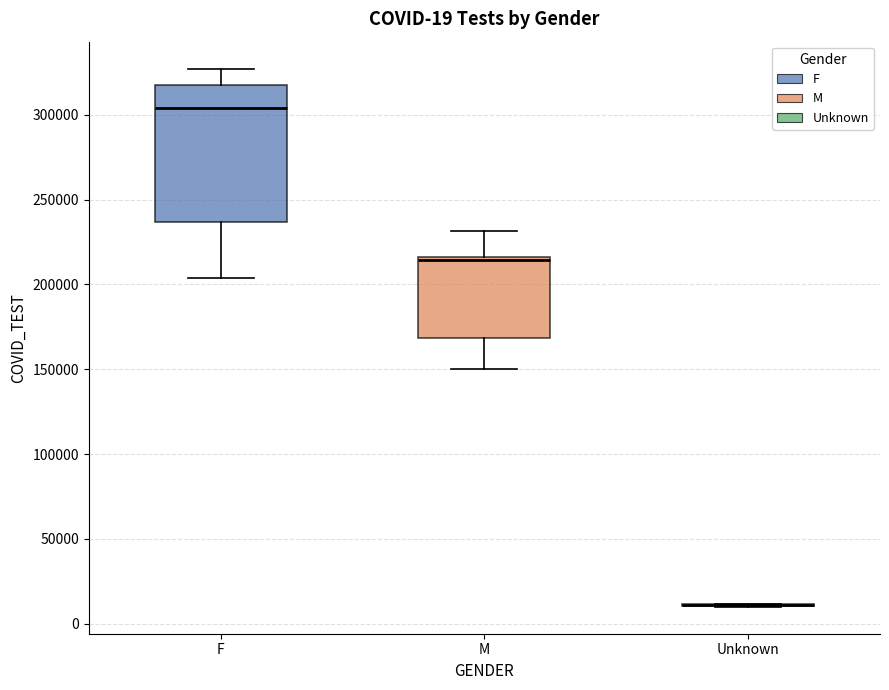

Which box is the tallest, from its lower edge to its upper edge?

F